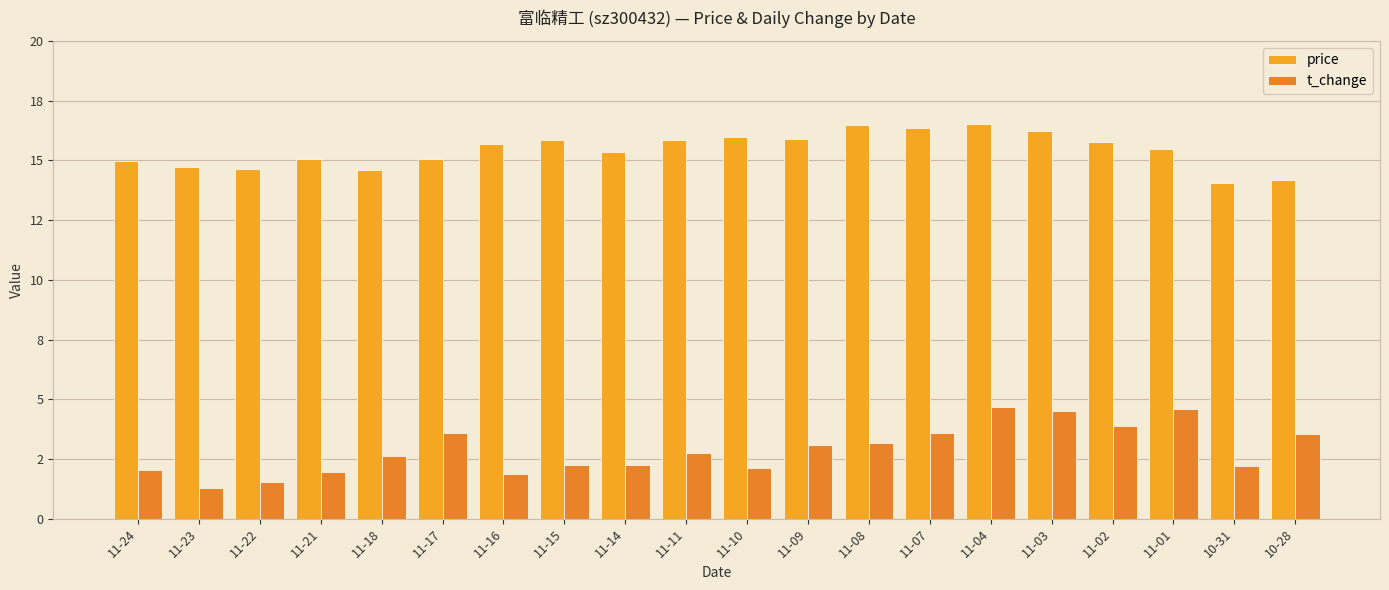

What is the label of the 11th bar from the left?

11-10